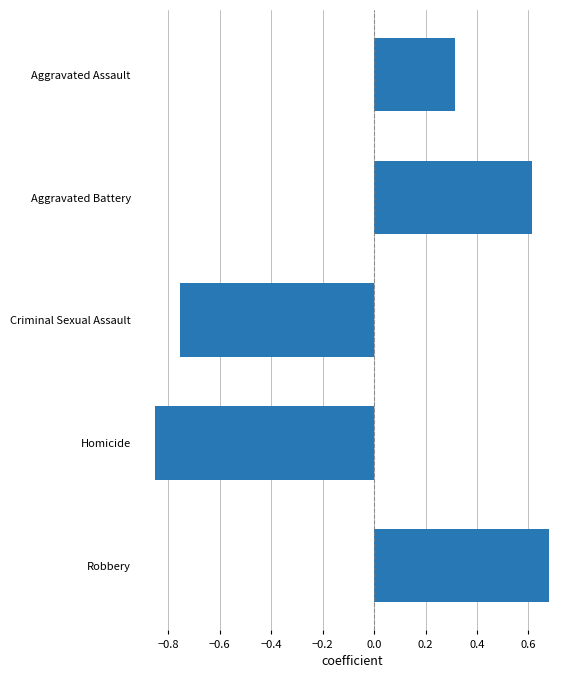

Where is the data nearest to the value 0?

Aggravated Assault